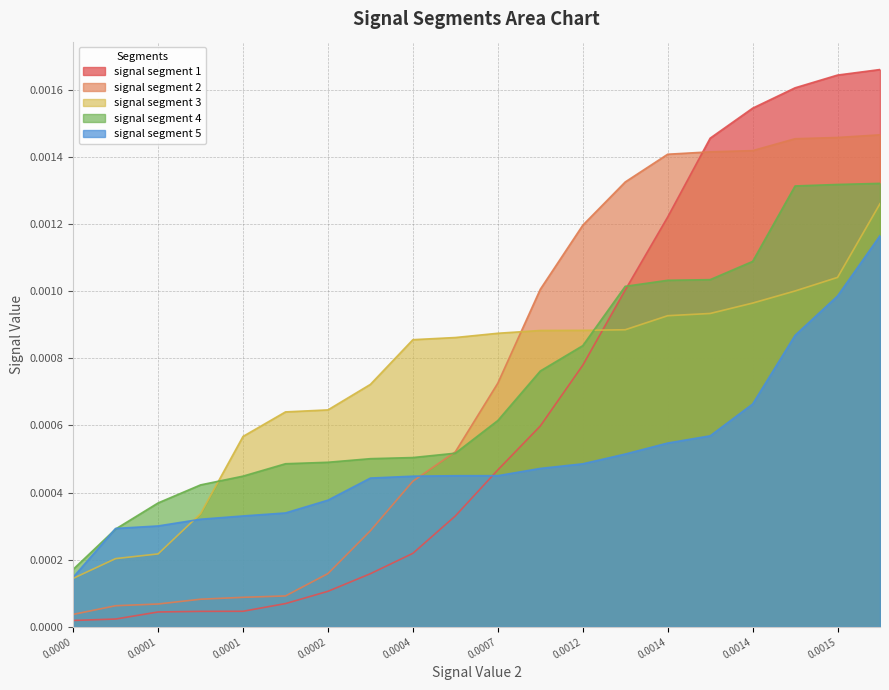

What are all the series names shown in the legend?

signal segment 1, signal segment 2, signal segment 3, signal segment 4, signal segment 5